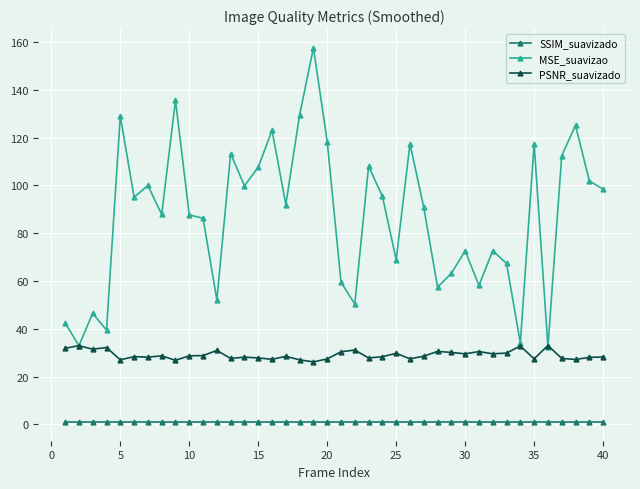

True or false: SSIM_suavizado has more than 1 interior local peaks.

True